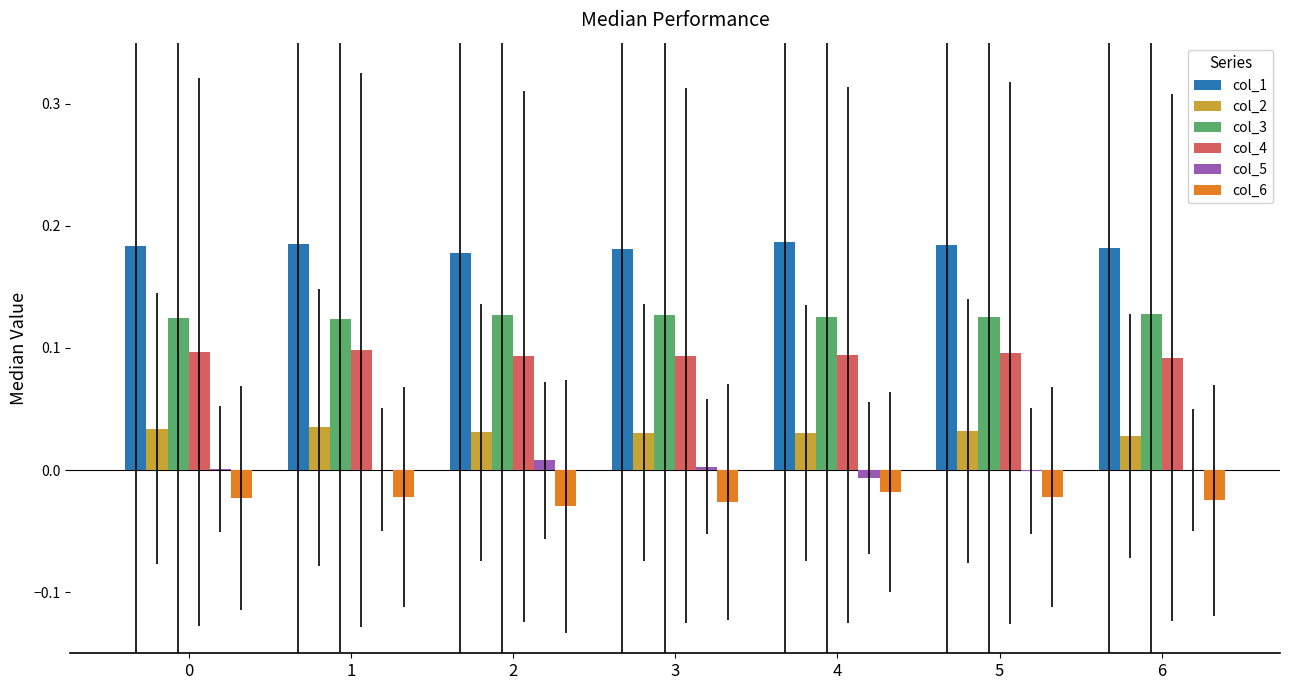

True or false: col_1 has a value of 0.3 at 4.

False